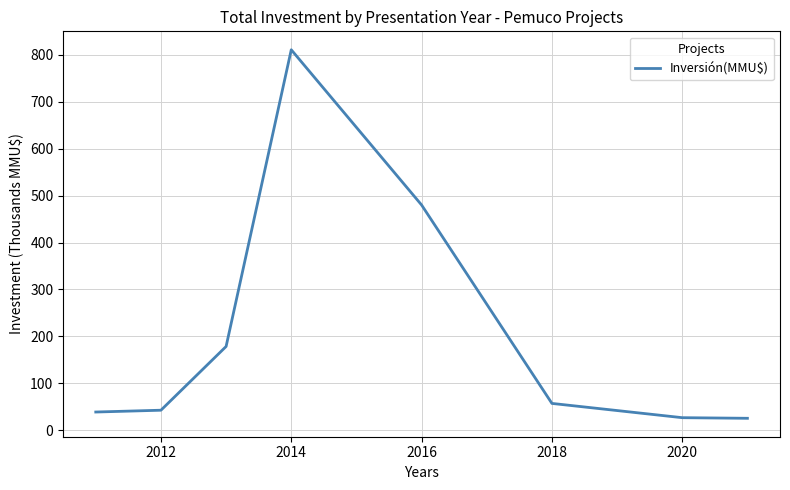

True or false: the data has more than 2 interior local peaks.

False